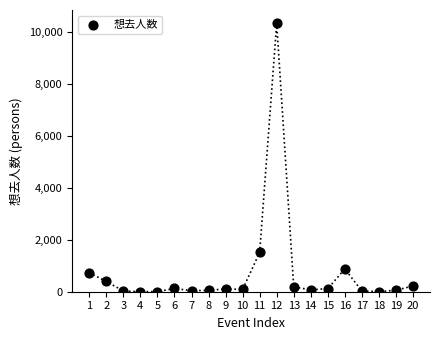

What is the range of X values (max minus min)?

19